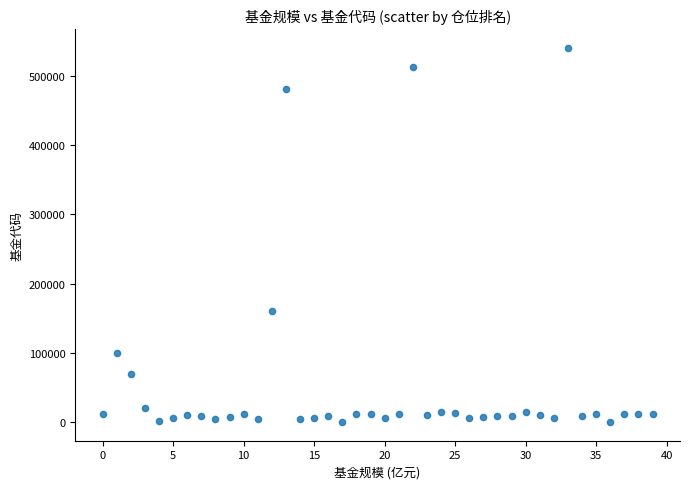

What Y value in the scatter plot is closest to 270006?

160916